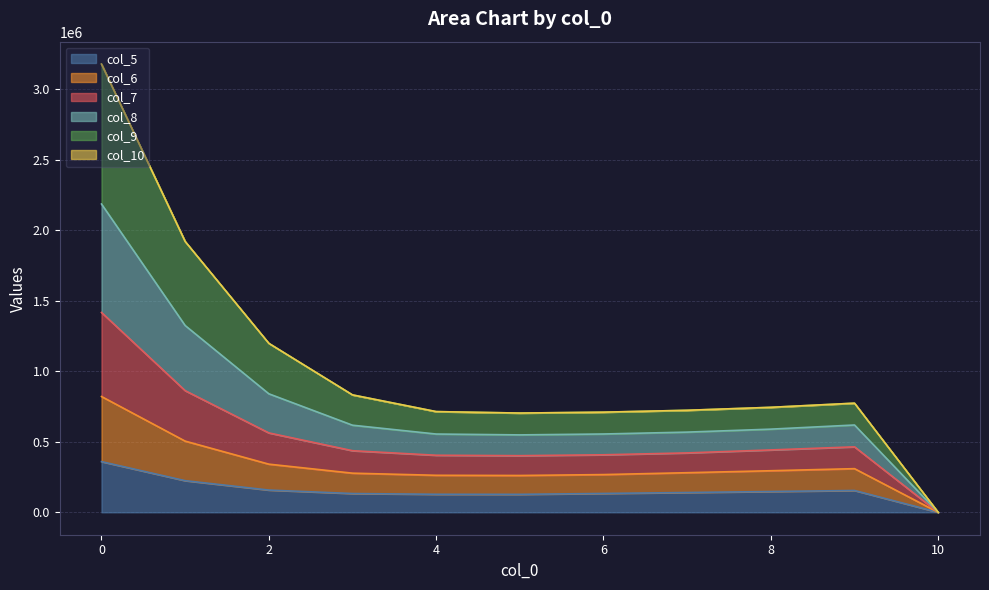

What is the highest value of the col_5 series?

359329.4